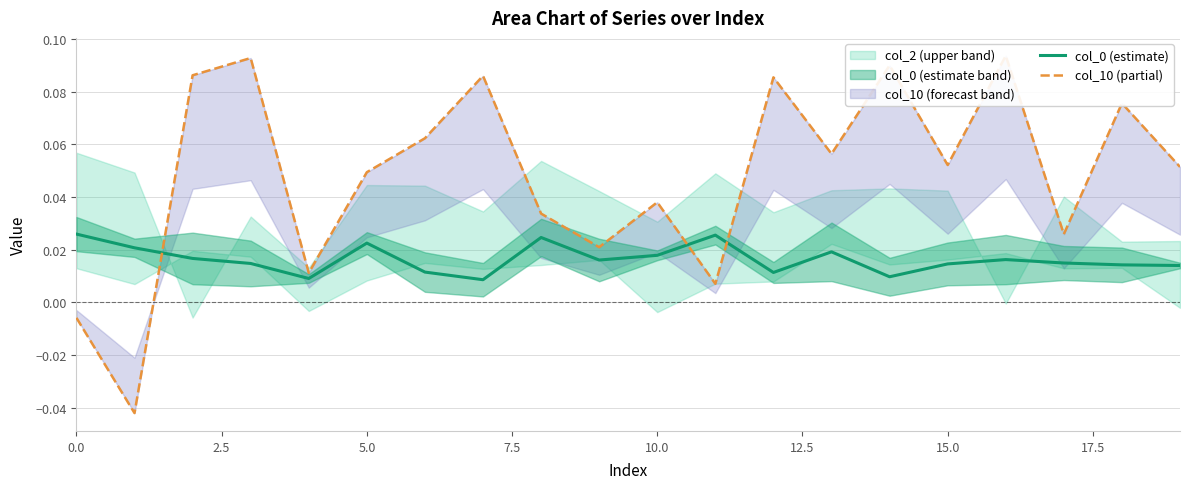

Rank the series by their average value, from highest to lowest.

col_10 (partial), col_0 (estimate)